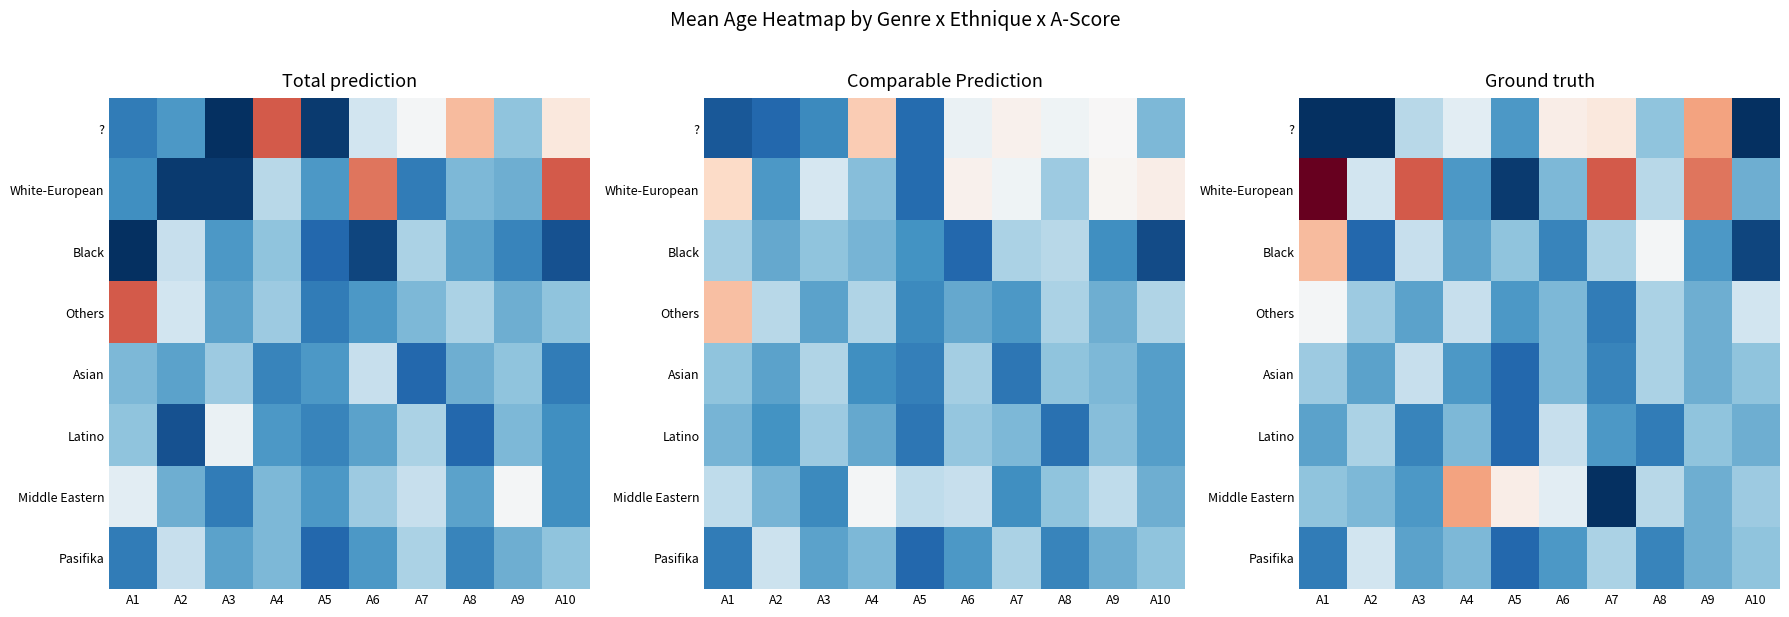

Between A7 and A10, which is larger?

A7